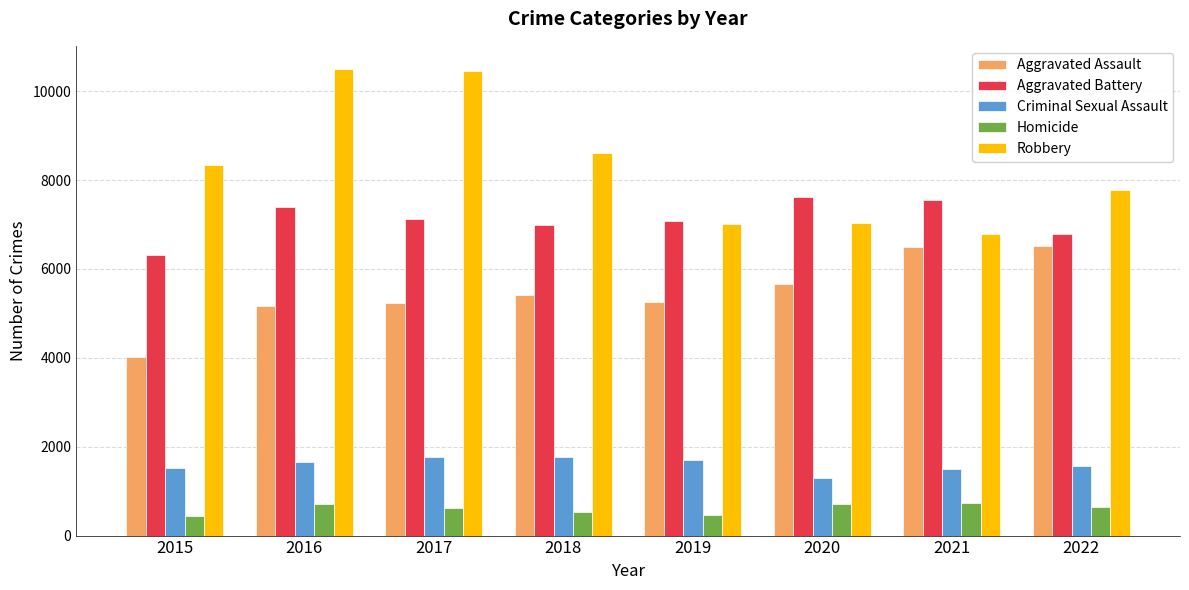

Which series has the largest total across all categories?

Robbery